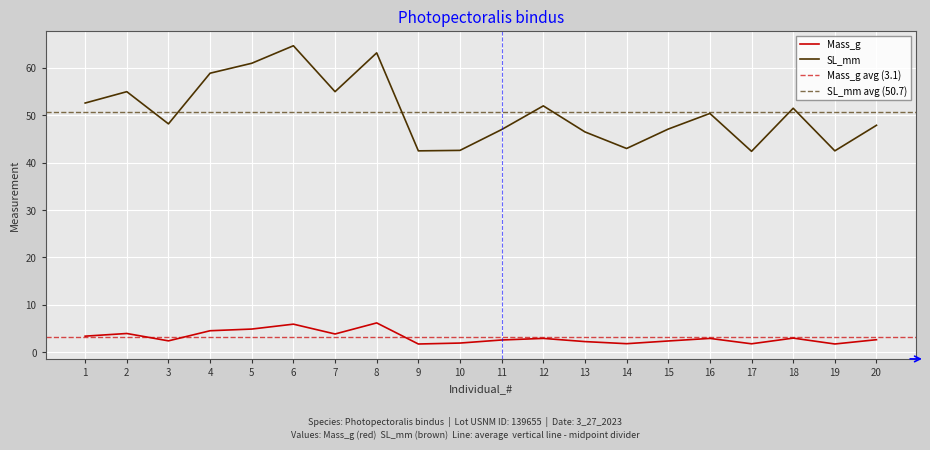

What are all the series names shown in the legend?

Mass_g, SL_mm